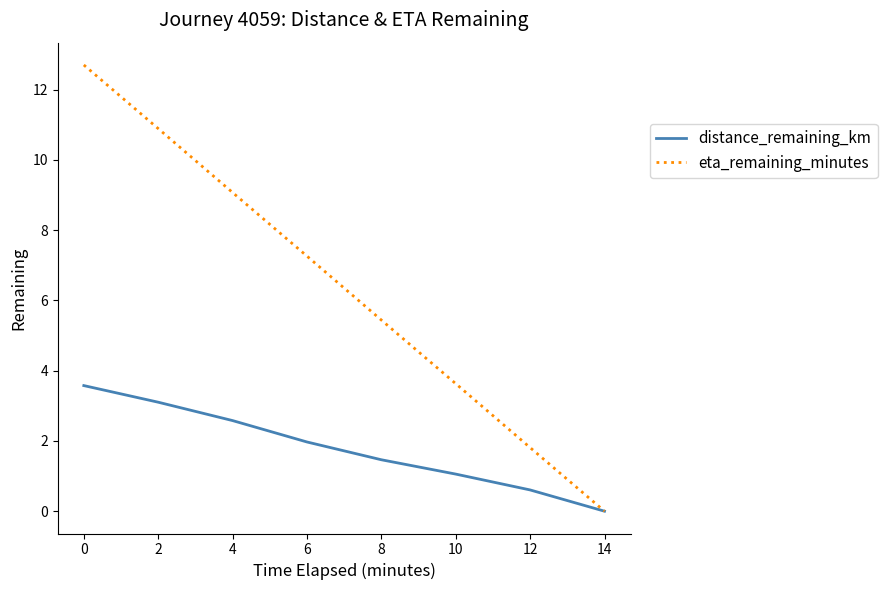

Which series has the largest range (max minus min)?

eta_remaining_minutes